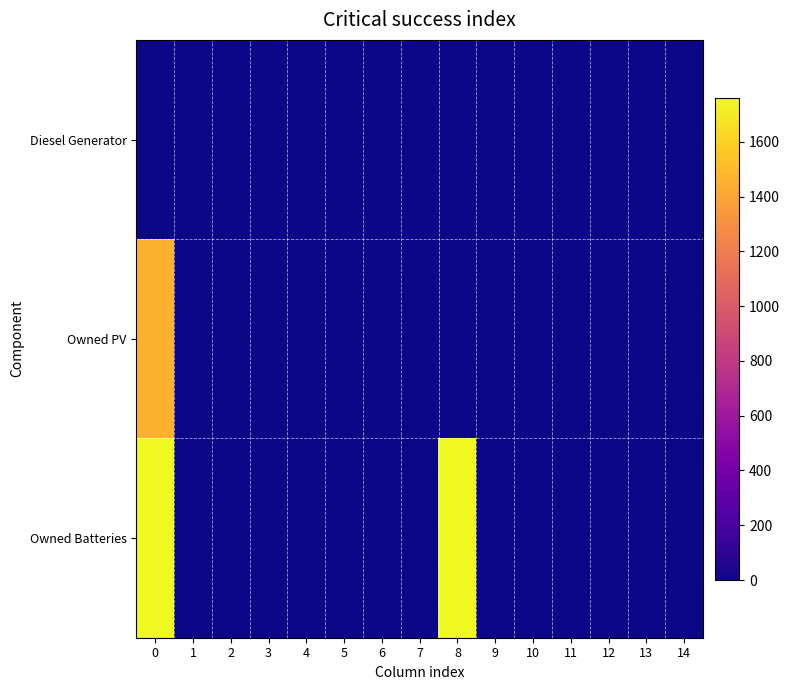

Which has a higher value, 7 or 11?

7